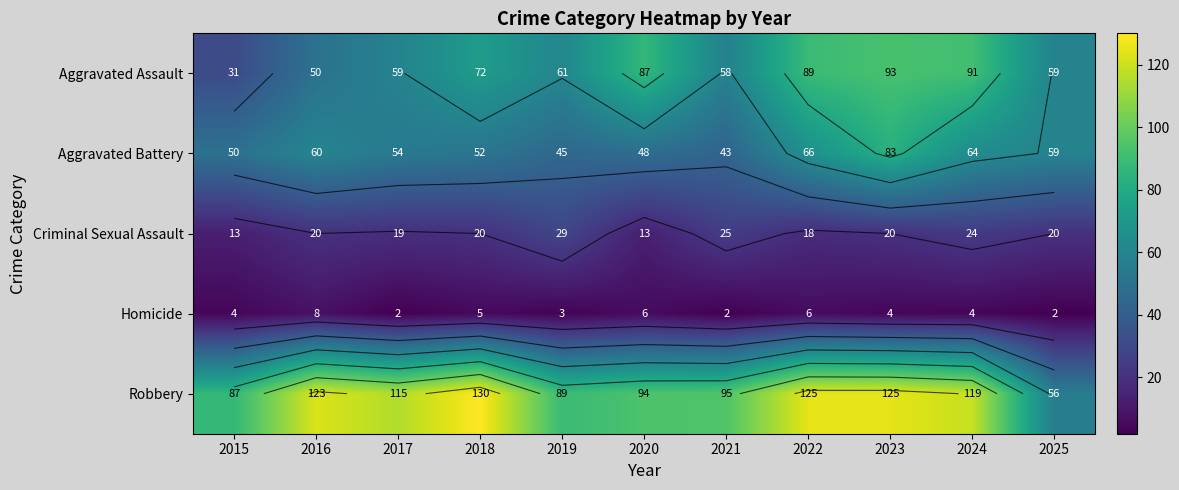

Which series has the widest spread of values?

Robbery